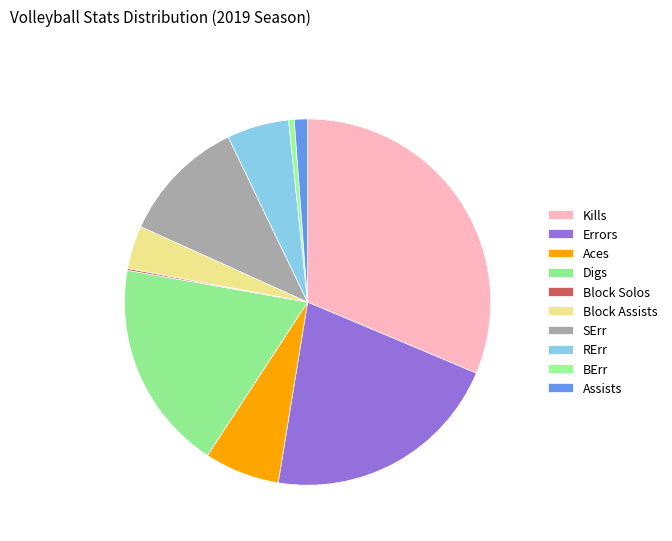

Does Digs represent more than half of the total?

No